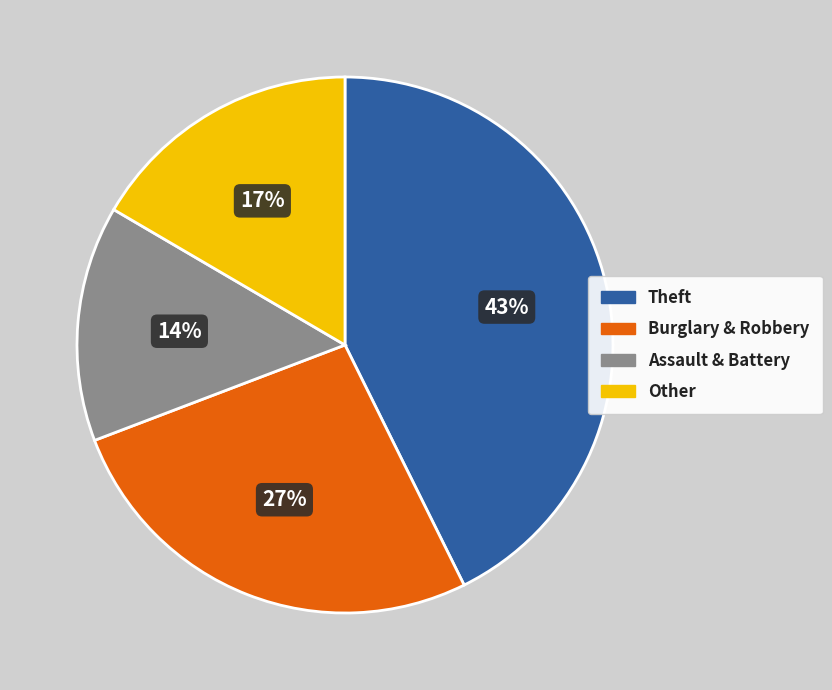

What is the ratio of the value at Other to the value at Burglary & Robbery?

0.6